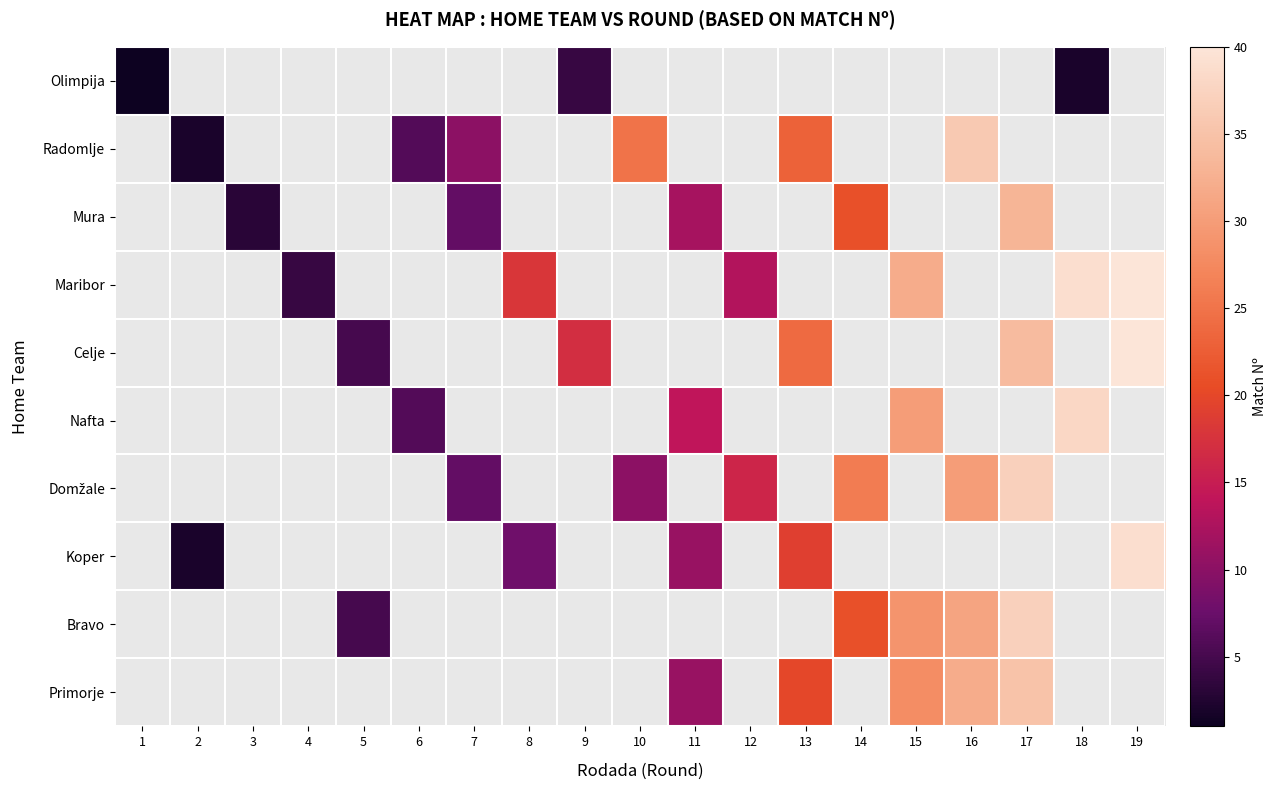

Between 2 and 6, which series saw the biggest shift?

Radomlje